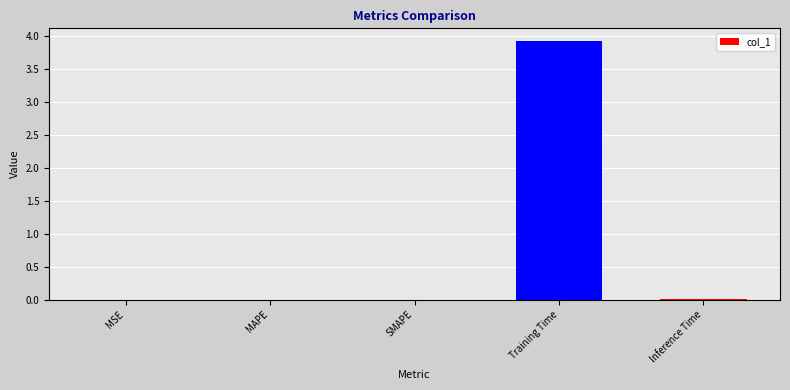

The chart shows a value of 0.9 at Training Time. True or false?

False